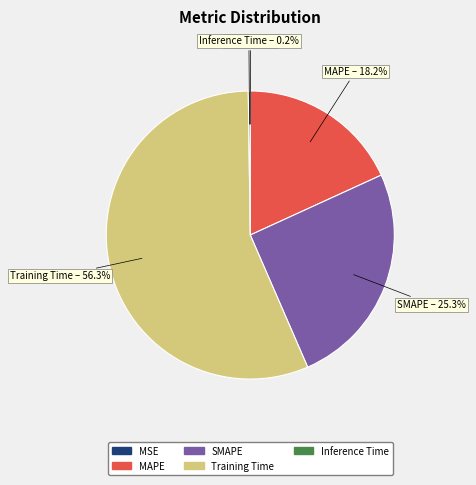

What is the largest slice in the pie chart?

Training Time